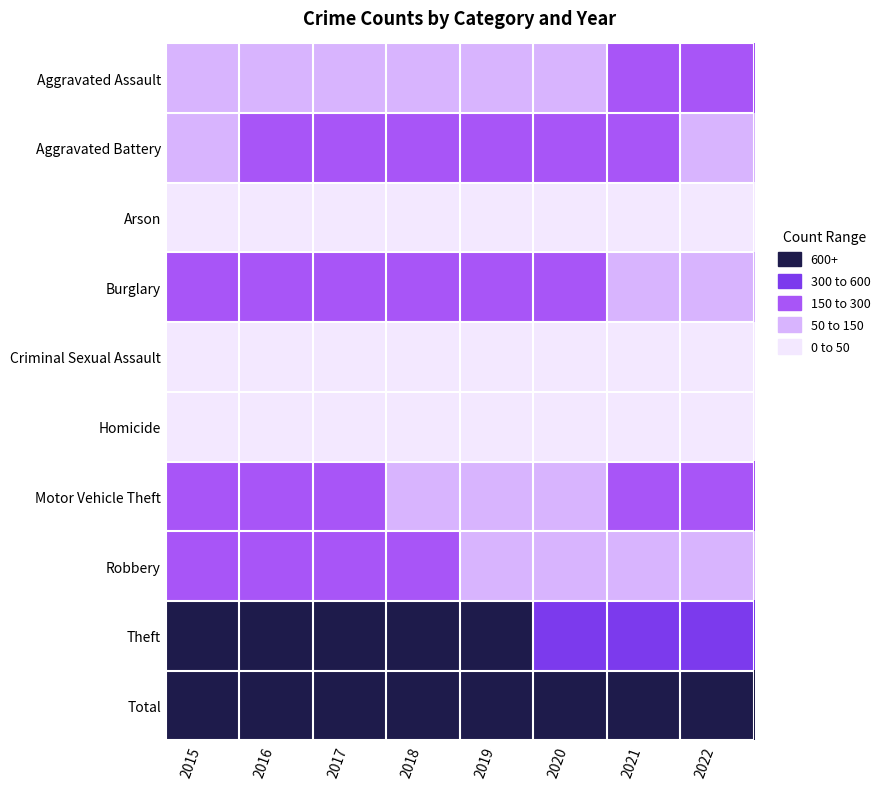

Reading left to right, extract all data points from this chart.

Aggravated Assault: 2015=97	2016=115	2017=146	2018=120	2019=130	2020=116	2021=163	2022=156
Aggravated Battery: 2015=147	2016=176	2017=199	2018=160	2019=159	2020=161	2021=158	2022=142
Arson: 2015=13	2016=8	2017=8	2018=5	2019=6	2020=7	2021=11	2022=8
Burglary: 2015=223	2016=289	2017=182	2018=185	2019=174	2020=186	2021=100	2022=149
Criminal Sexual Assault: 2015=27	2016=31	2017=24	2018=29	2019=37	2020=29	2021=24	2022=23
Homicide: 2015=5	2016=15	2017=22	2018=13	2019=13	2020=22	2021=23	2022=22
Motor Vehicle Theft: 2015=176	2016=163	2017=167	2018=132	2019=143	2020=144	2021=177	2022=202
Robbery: 2015=207	2016=221	2017=190	2018=180	2019=139	2020=102	2021=77	2022=113
Theft: 2015=709	2016=785	2017=794	2018=756	2019=738	2020=558	2021=496	2022=598
Total: 2015=1604	2016=1803	2017=1732	2018=1580	2019=1539	2020=1325	2021=1229	2022=1413